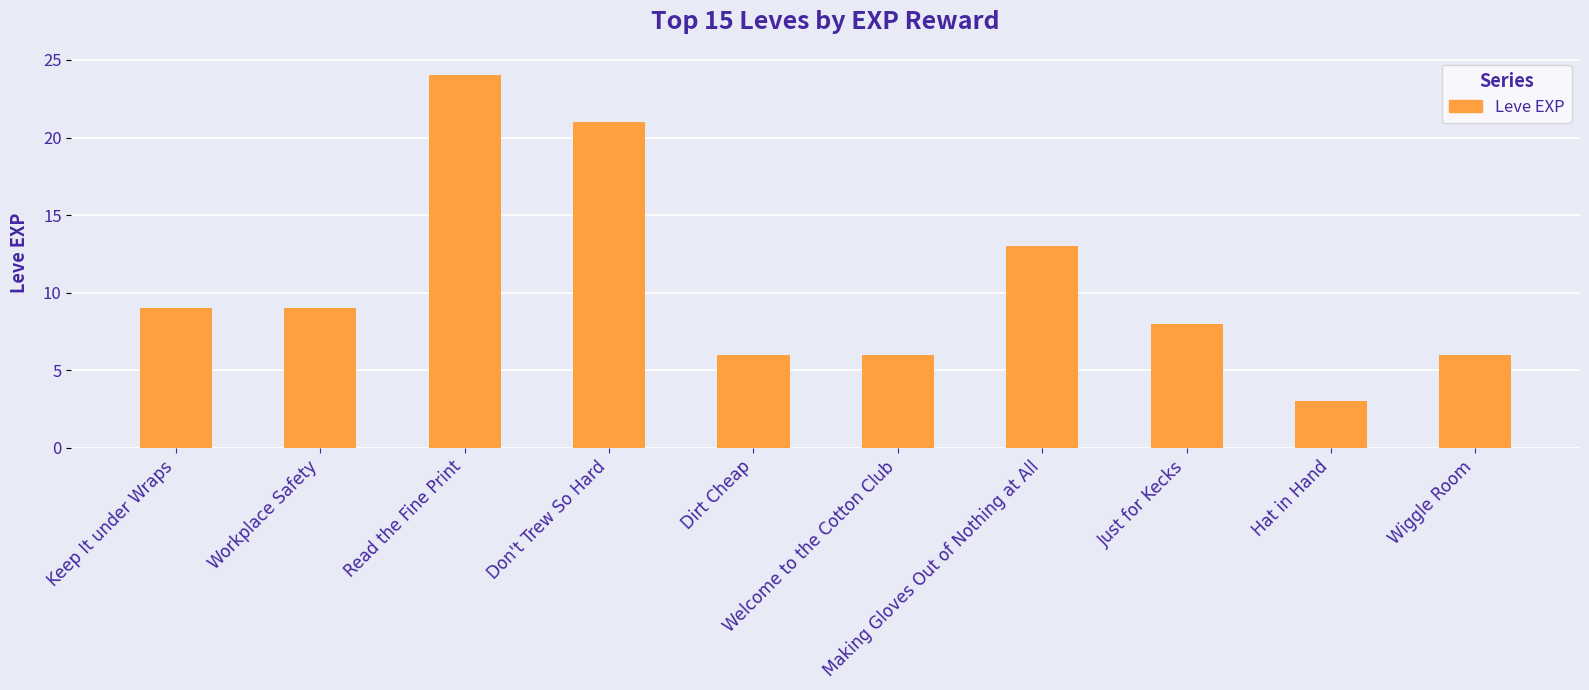

What is the sum of the values at Making Gloves Out of Nothing at All and Dirt Cheap?

19